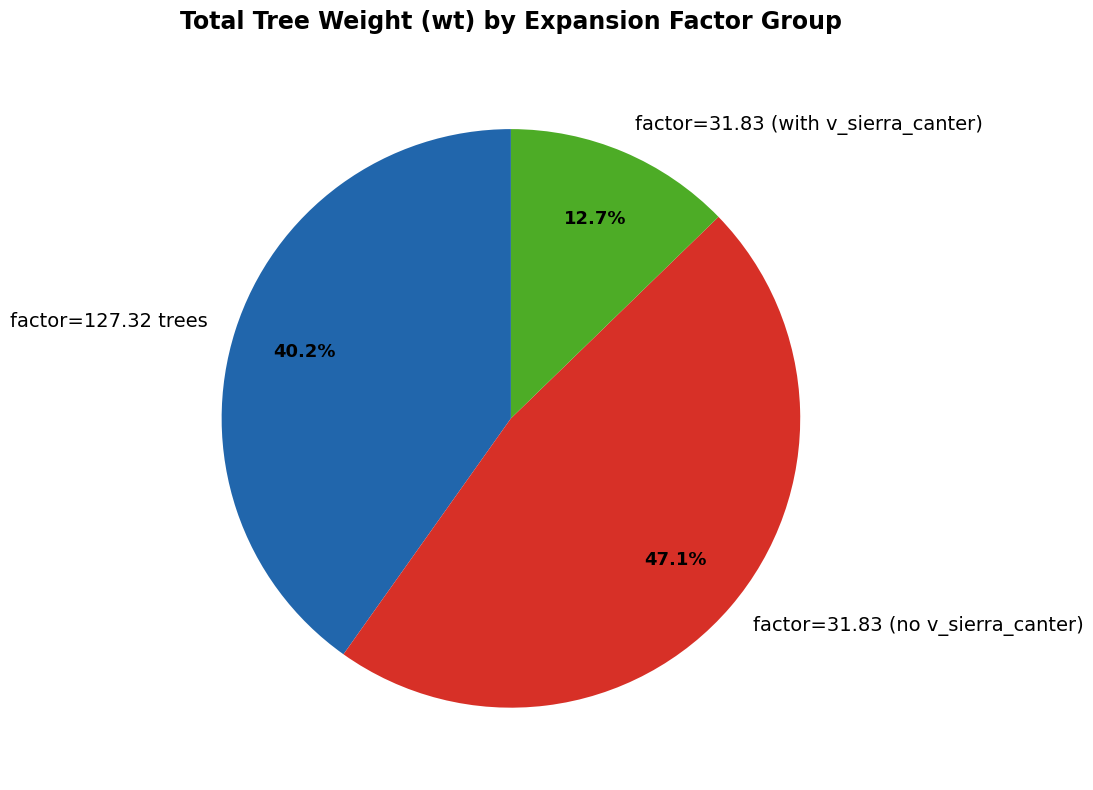

Rank the categories by value from highest to lowest.

factor=31.83 (no v_sierra_canter), factor=127.32 trees, factor=31.83 (with v_sierra_canter)